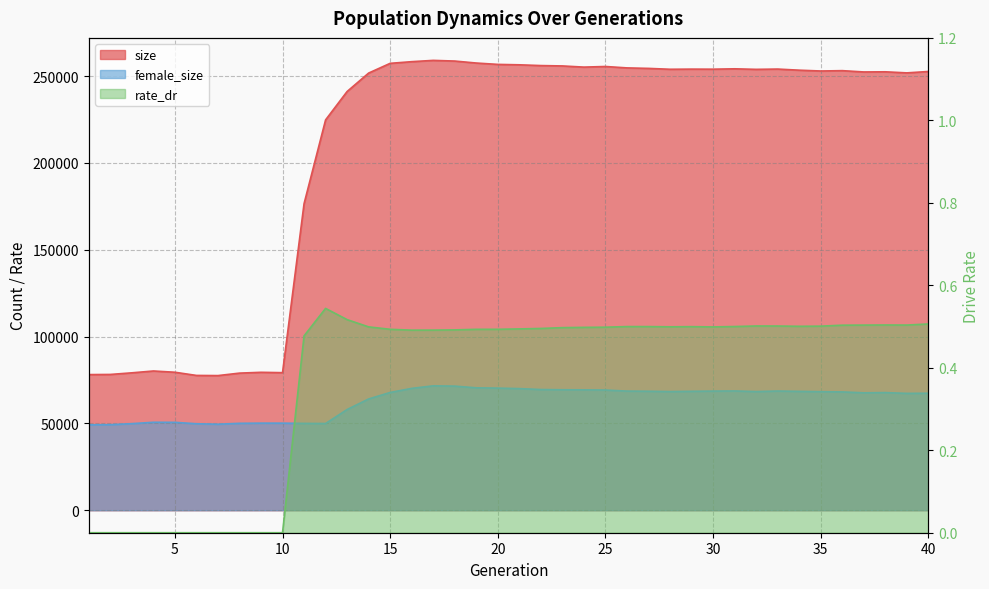

At which label does size reach its peak?

17